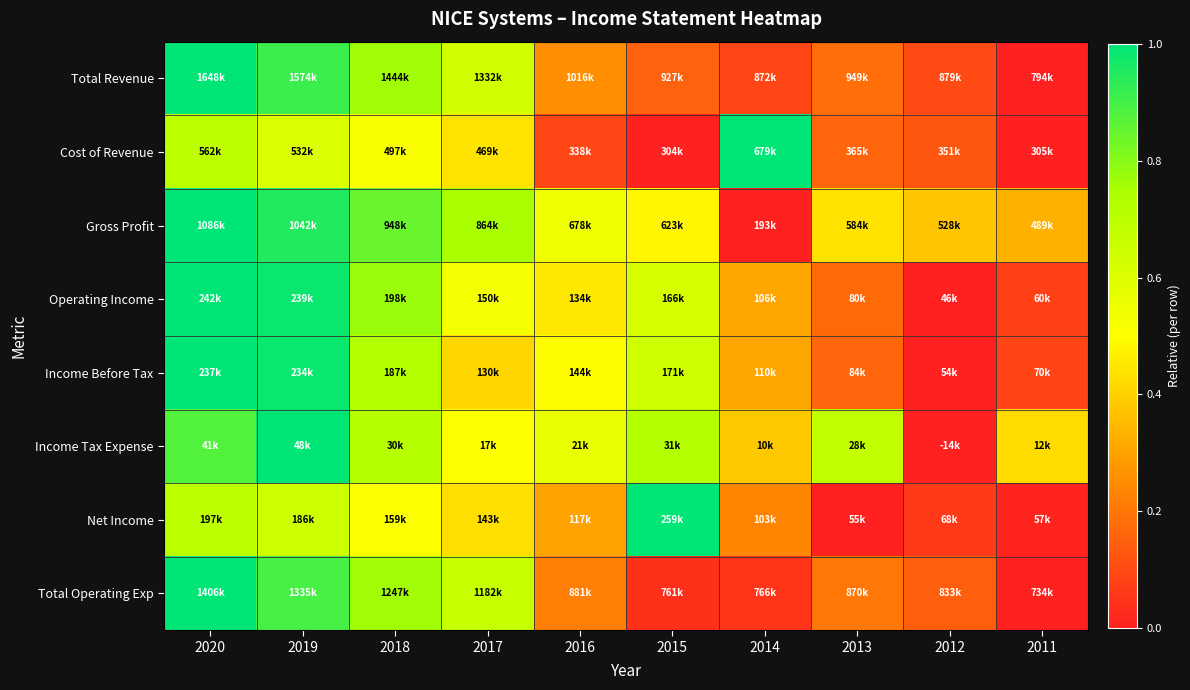

At how many categories does at least one series exceed 0?

10